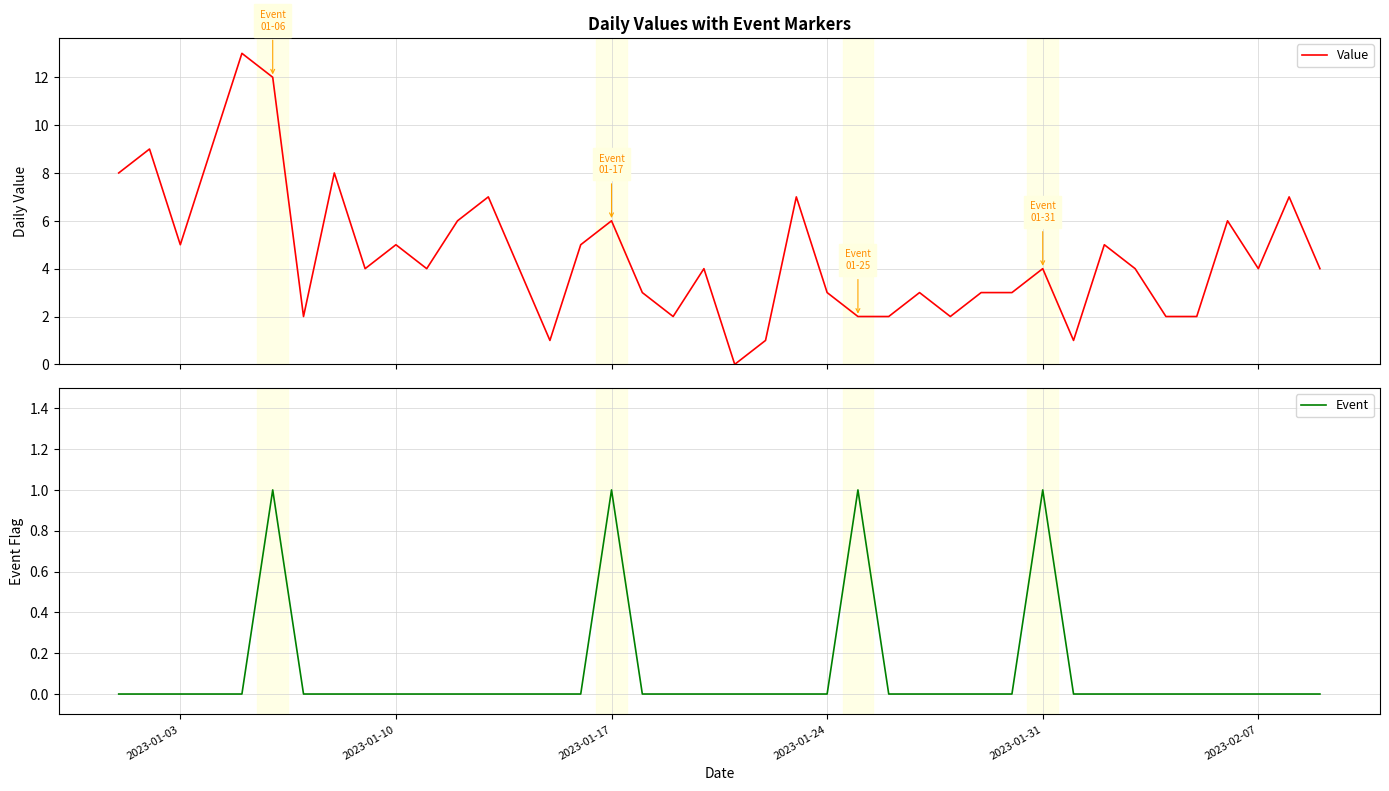

What are all the series names shown in the legend?

Value, Event